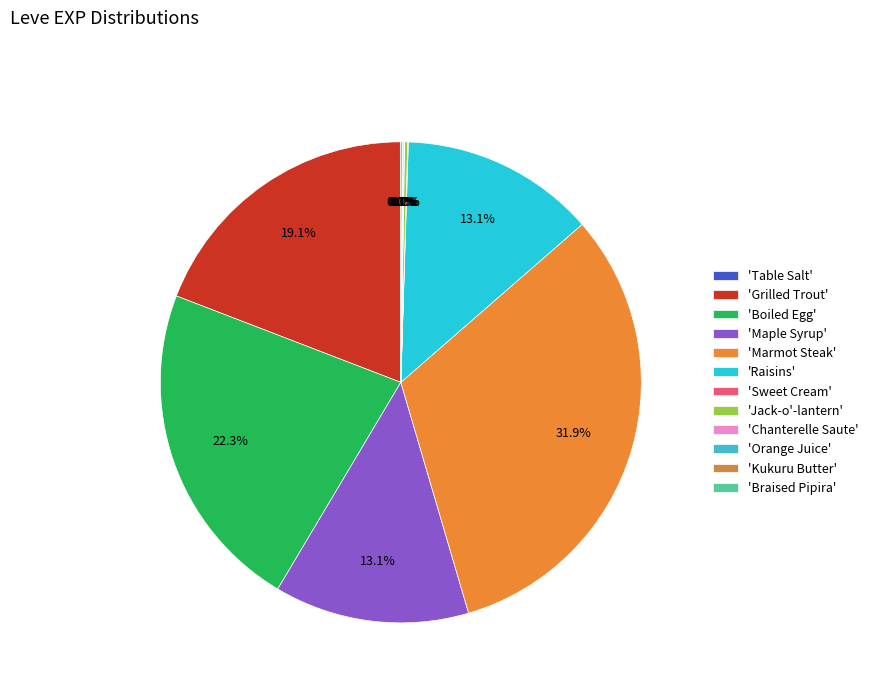

Rank the categories by value from lowest to highest.

Table Salt, Sweet Cream, Chanterelle Saute, Kukuru Butter, Orange Juice, Braised Pipira, Jack-o'-lantern, Maple Syrup, Raisins, Grilled Trout, Boiled Egg, Marmot Steak